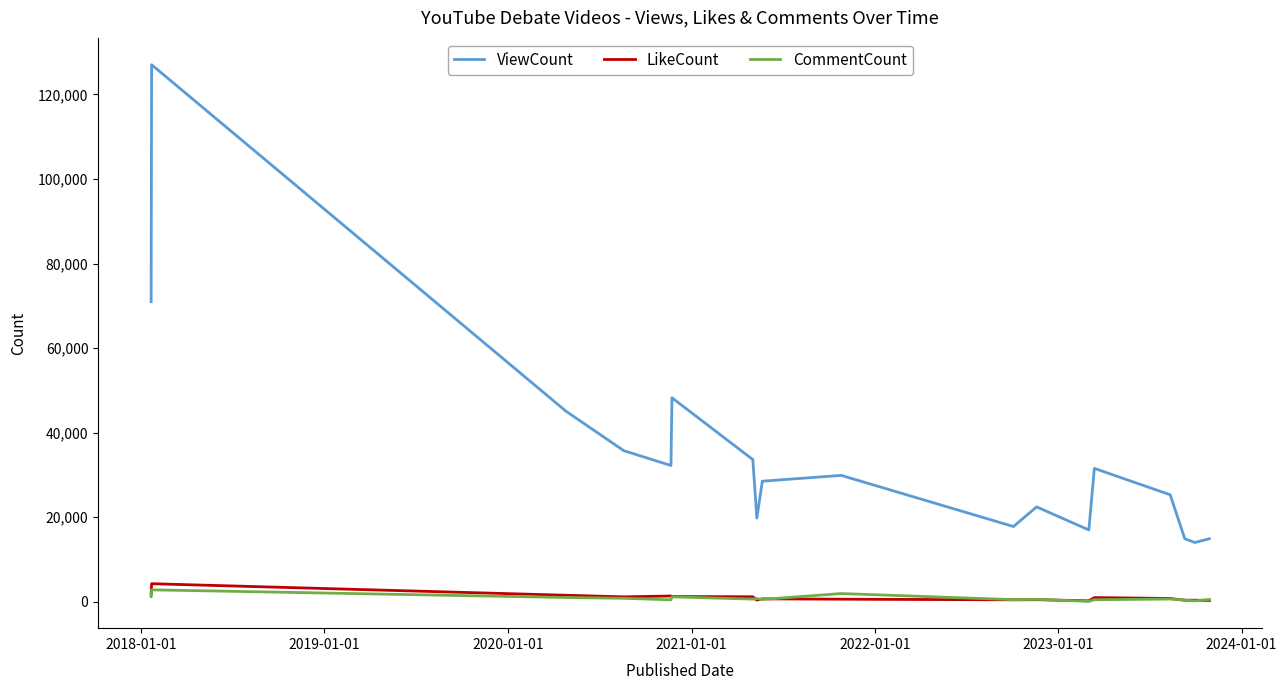

What is the highest value of the ViewCount series?

127035